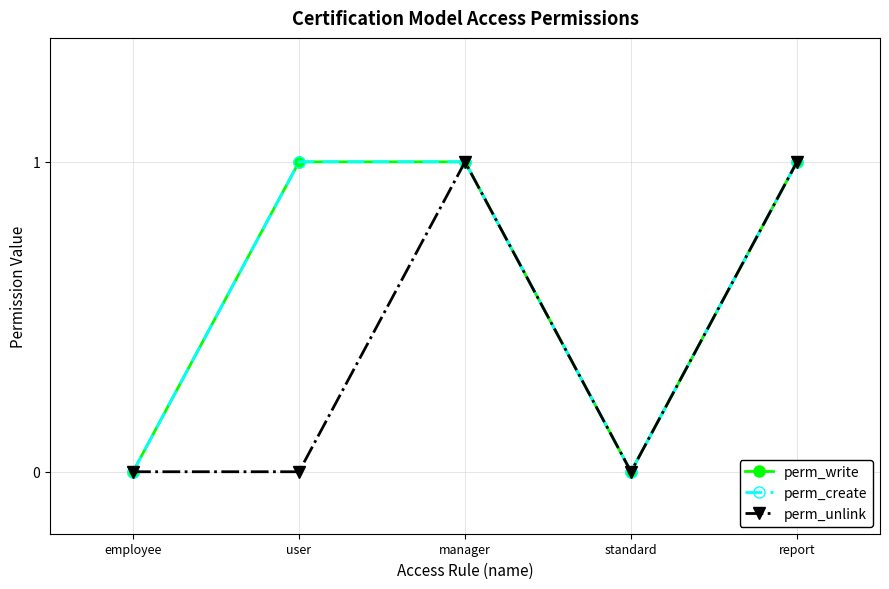

Which series has the widest spread of values?

perm_write